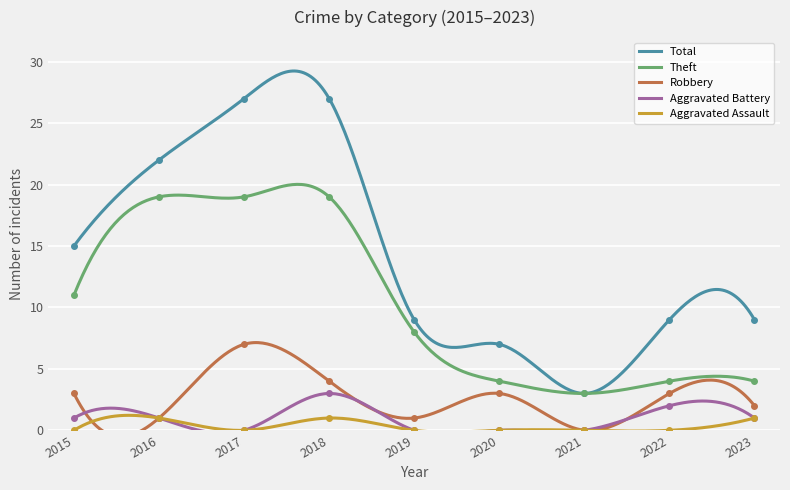

At which category does the chart reach its minimum across all series?

2021